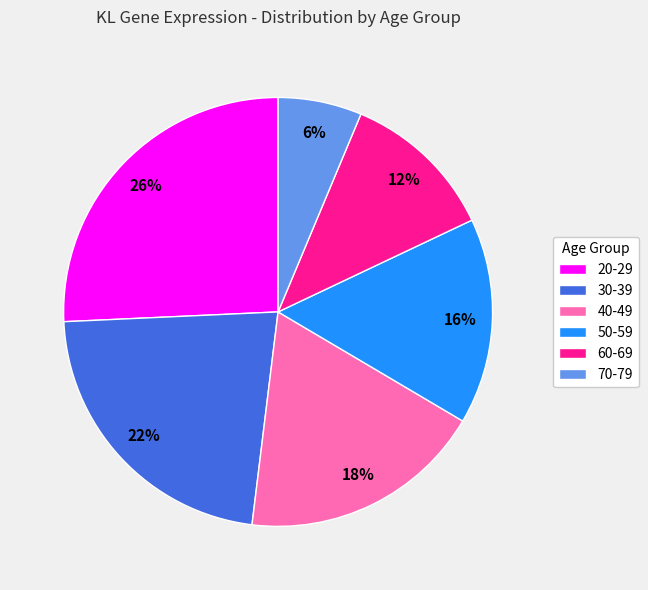

Is the sum of 30-39 and 60-69 greater than half?

No